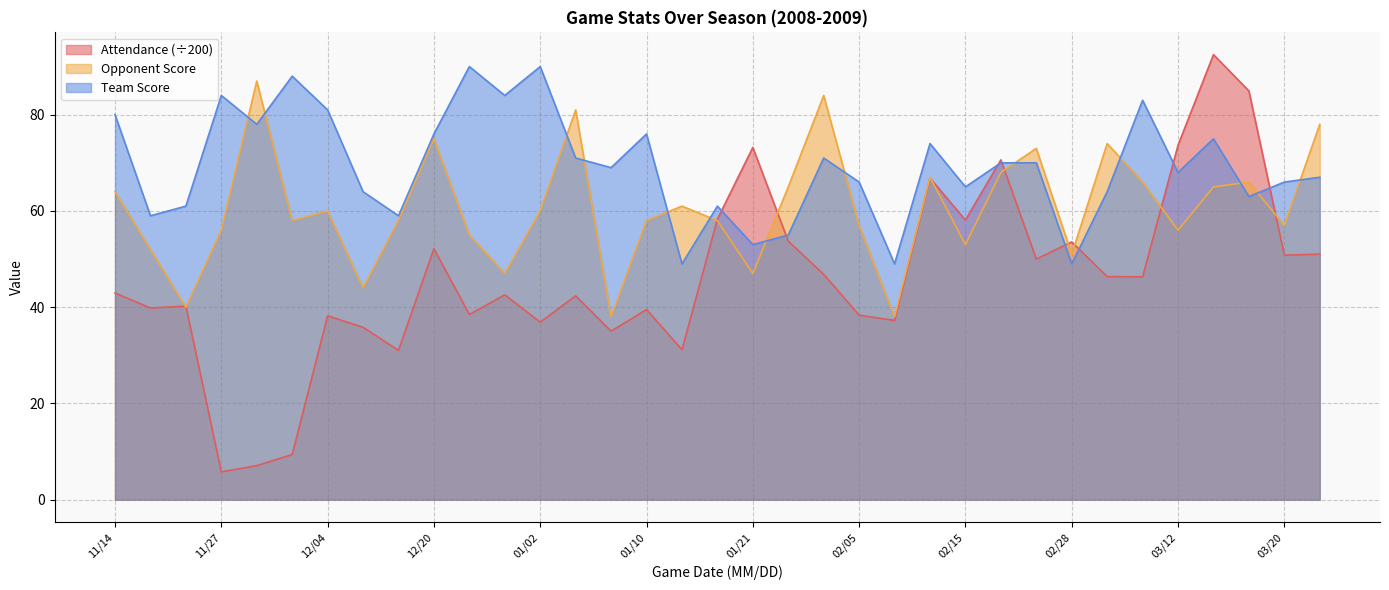

At which category does the chart reach its minimum across all series?

11/27